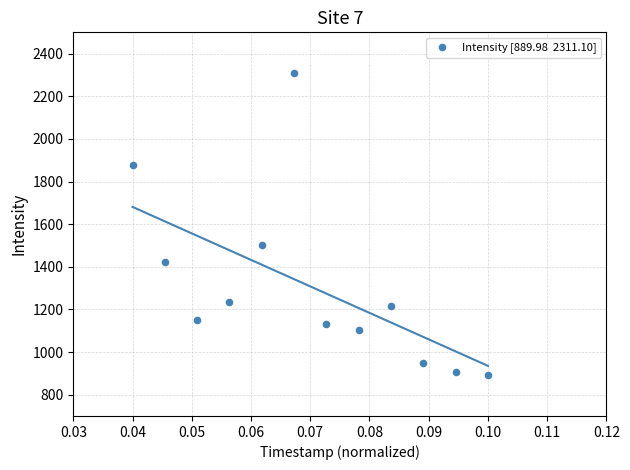

What is the average Y value?

1308.0